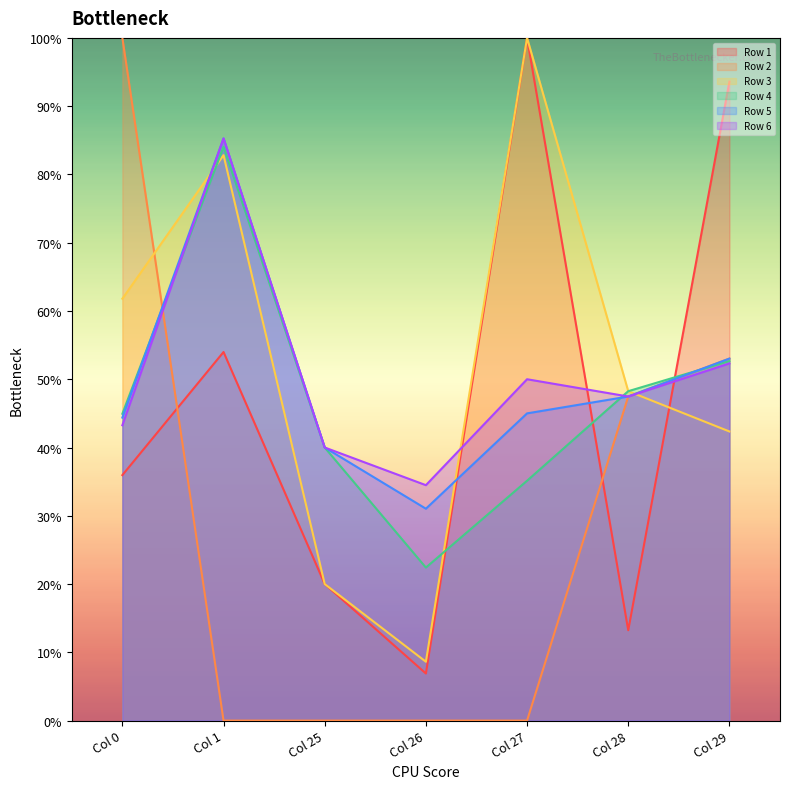

After their last crossing, which series has the higher values: Row 4 or Row 1?

Row 1